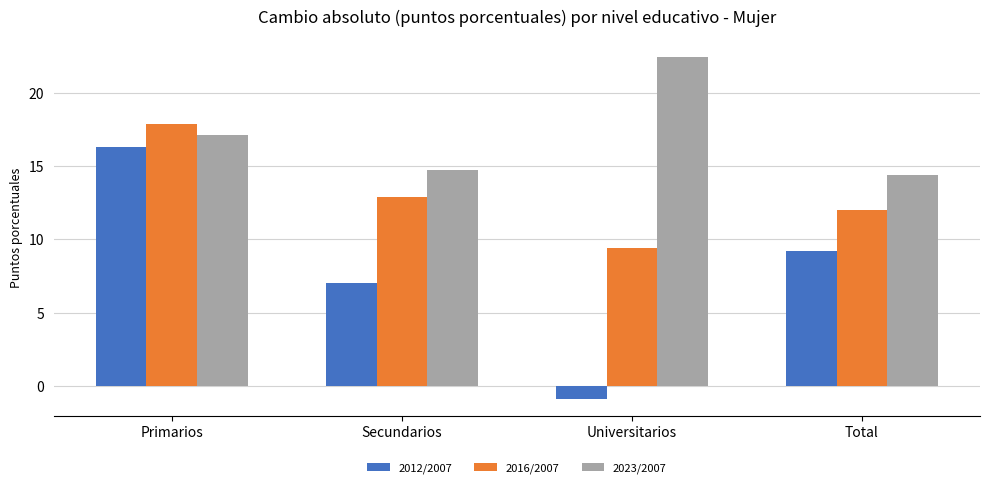

What is the total value across all series at Total?

35.6